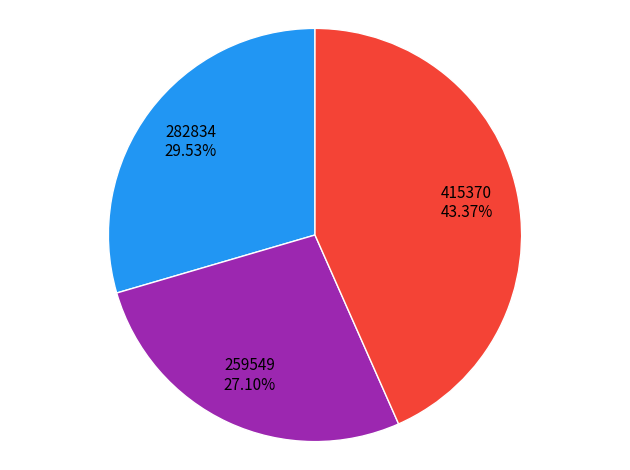

To the nearest percent, what is the difference between the largest and smallest slice percentages?

16%